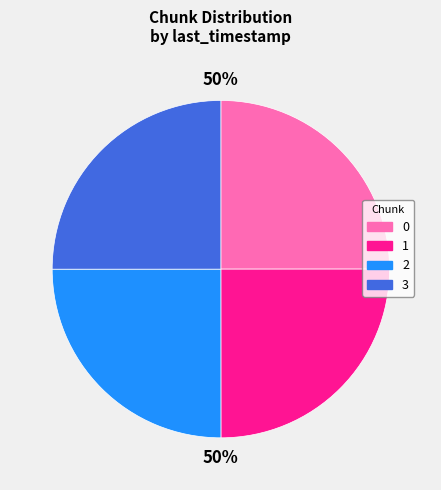

To the nearest percent, what is the combined percentage of 3 and 0?

50%